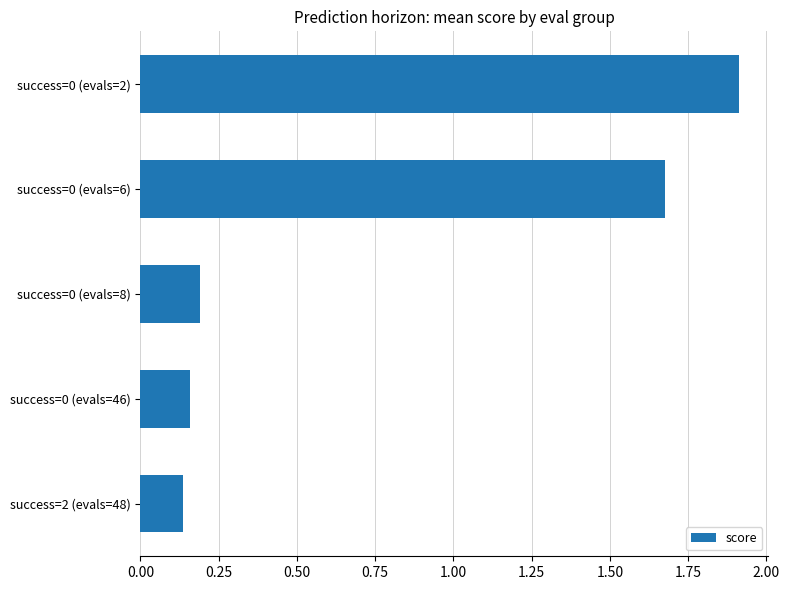

What is the label of the 2nd bar from the bottom?

success=0 (evals=46)